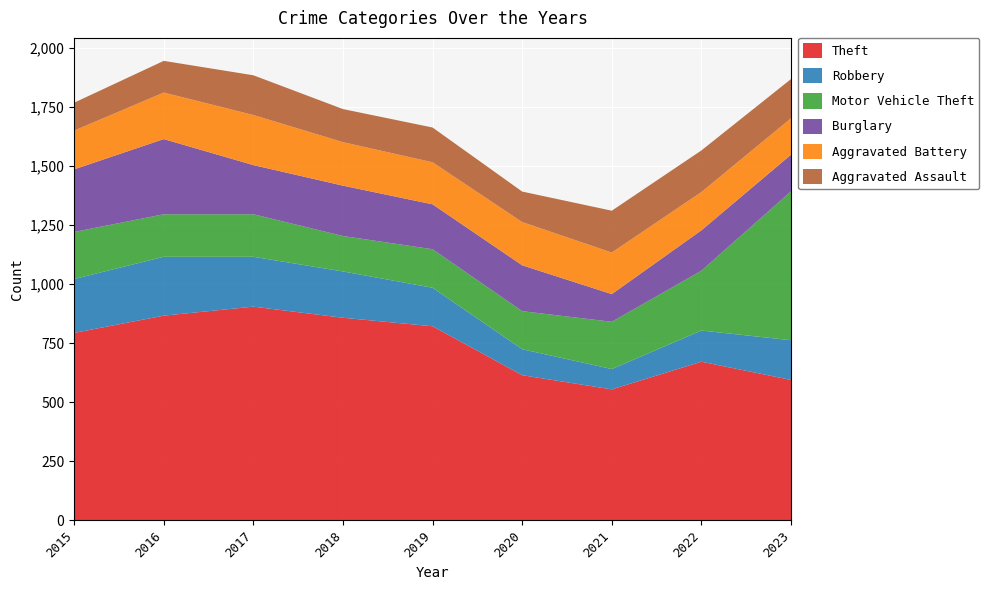

Reading left to right, transcribe all the data shown in this chart.

Theft: 2015=793	2016=866	2017=904	2018=857	2019=821	2020=614	2021=554	2022=671	2023=594
Robbery: 2015=228	2016=249	2017=211	2018=196	2019=163	2020=110	2021=86	2022=132	2023=168
Motor Vehicle Theft: 2015=199	2016=180	2017=180	2018=150	2019=163	2020=161	2021=200	2022=253	2023=630
Burglary: 2015=265	2016=318	2017=208	2018=213	2019=190	2020=194	2021=117	2022=171	2023=155
Aggravated Battery: 2015=164	2016=197	2017=212	2018=184	2019=178	2020=183	2021=176	2022=162	2023=154
Aggravated Assault: 2015=118	2016=134	2017=168	2018=140	2019=147	2020=129	2021=177	2022=176	2023=166